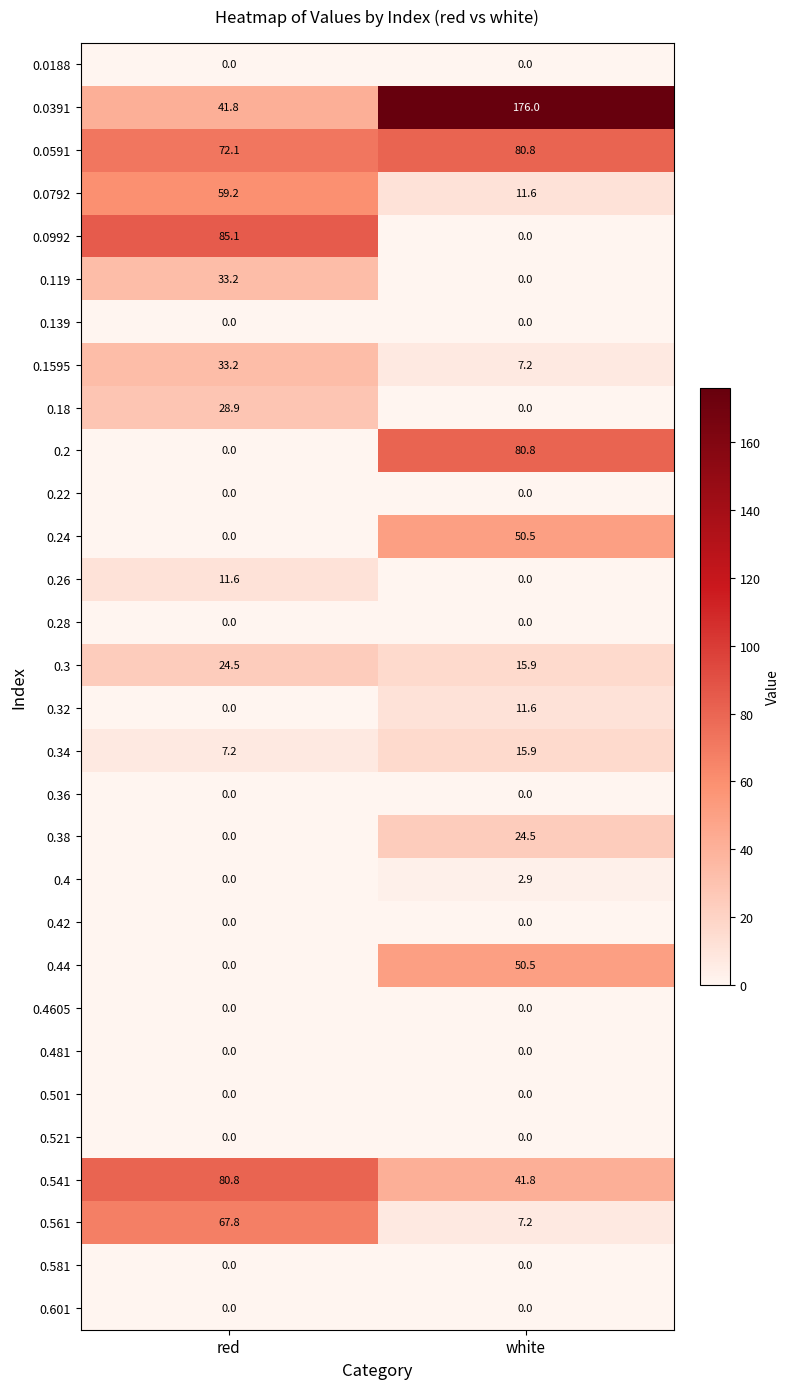

What is the sum of the 0.0591 values at red and white?

152.9